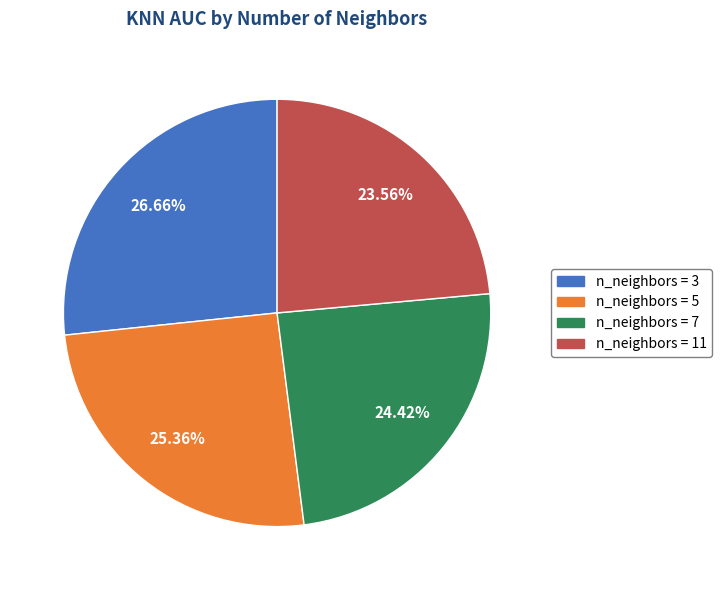

To the nearest percent, what is the difference between the largest and smallest slice percentages?

3%